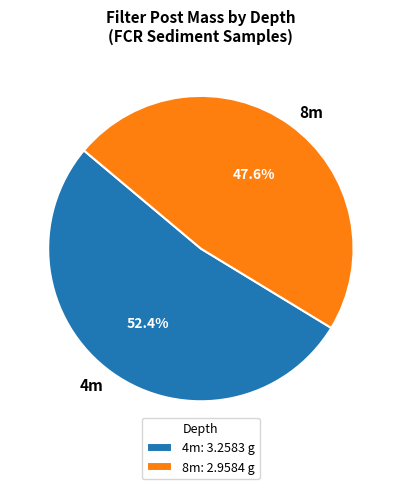

What is the ratio of the value at 4m to the value at 8m?

1.1